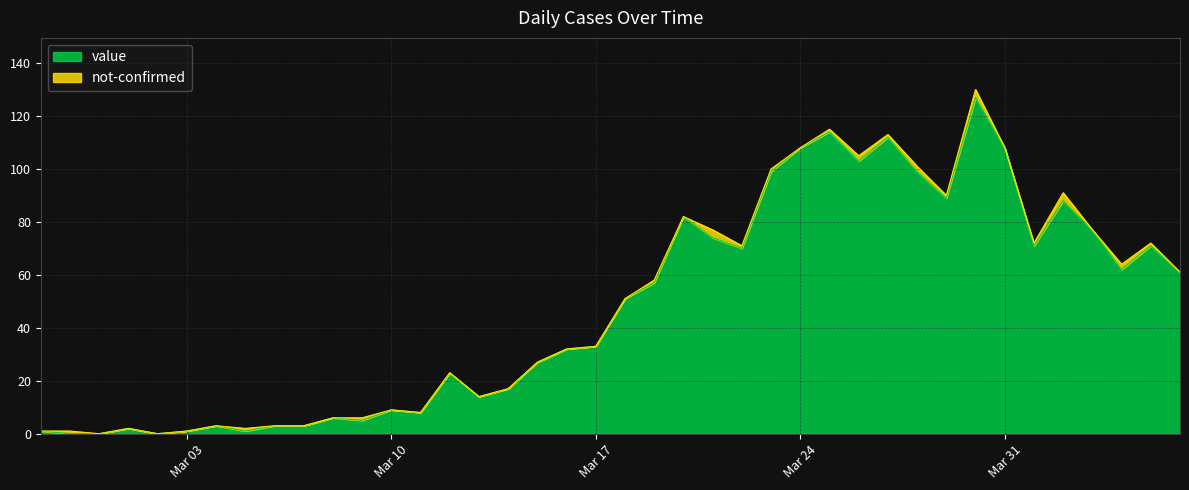

True or false: there are more than 2 points higher than both neighbors.

True